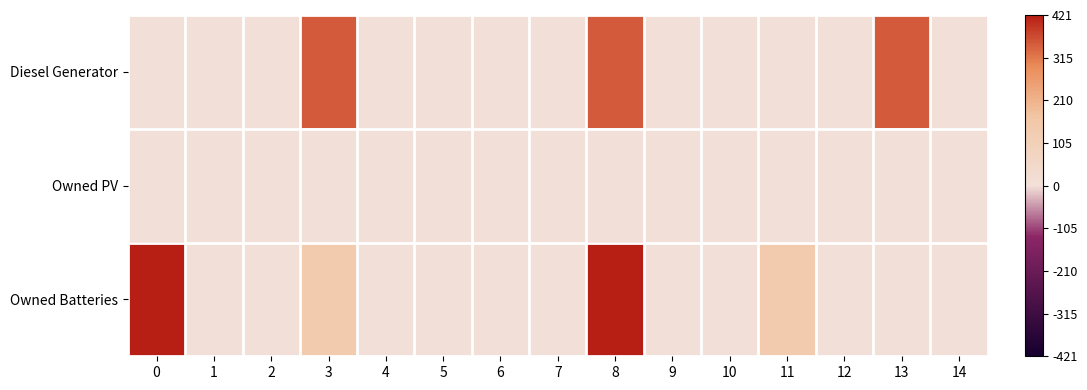

At 8, list the series in order from largest to smallest.

Owned Batteries, Diesel Generator, Owned PV